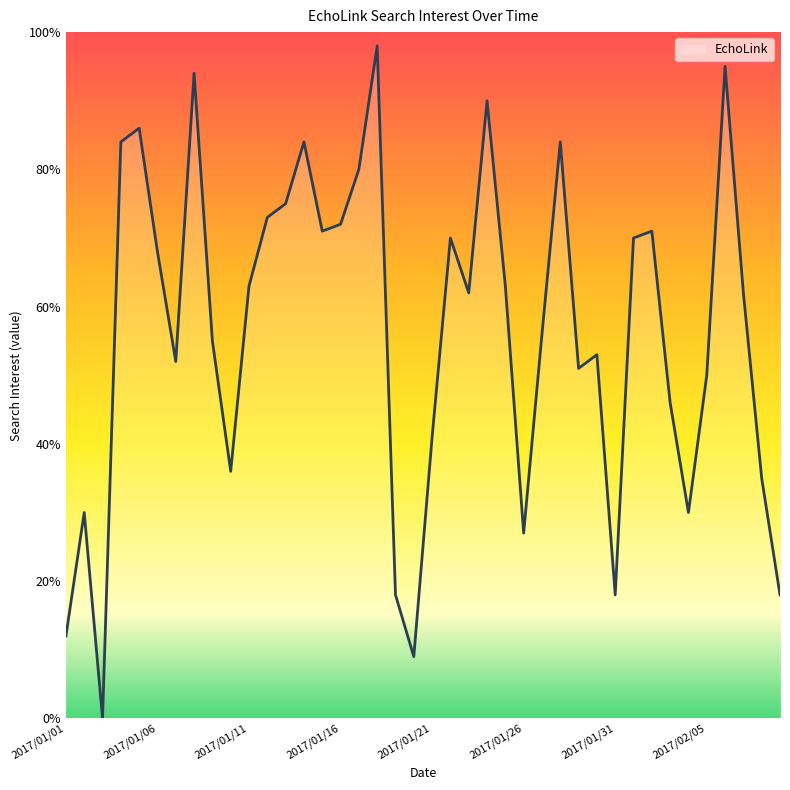

What is the difference between the maximum and minimum values?

98